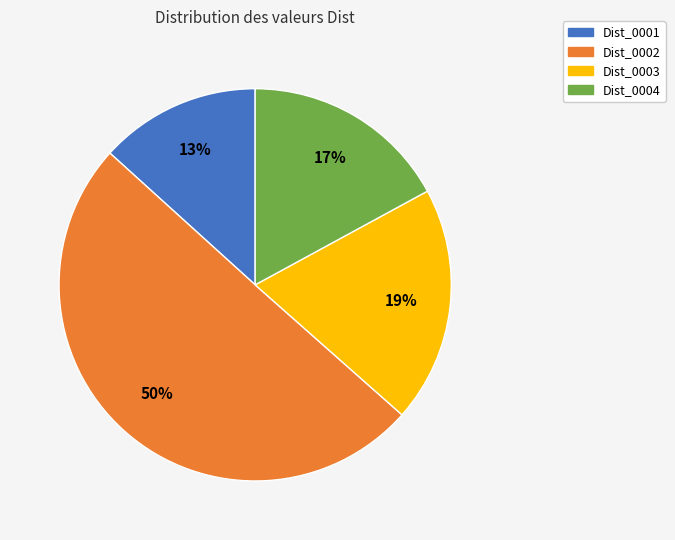

Rank the categories by value from highest to lowest.

Dist_0002, Dist_0003, Dist_0004, Dist_0001